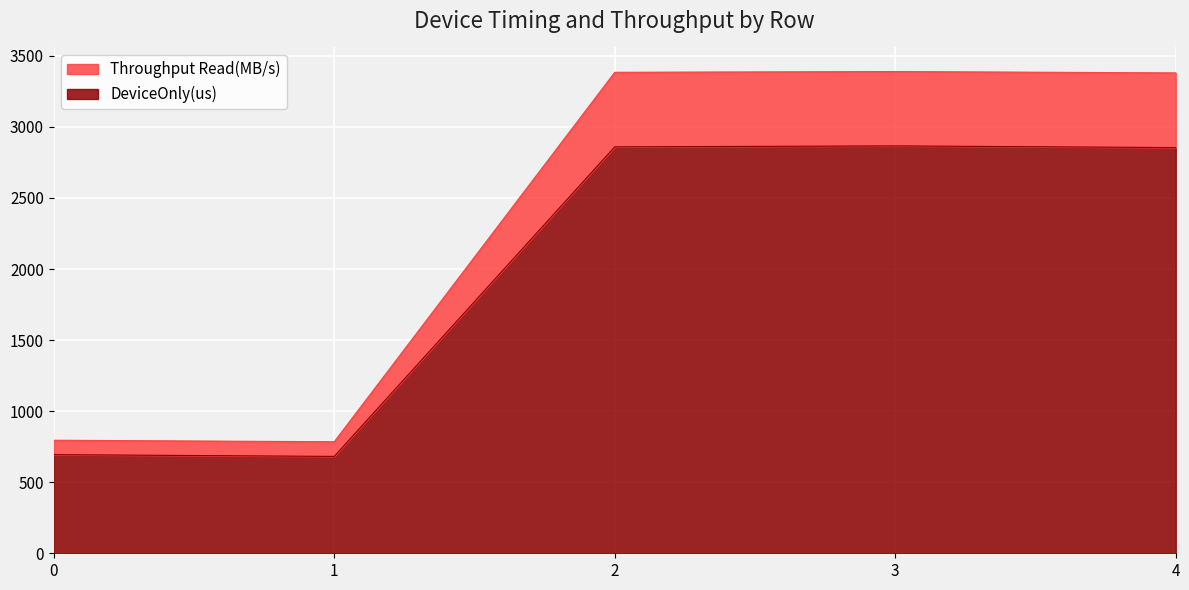

True or false: Actual(GFLOP/s) and n_OPS cross at least once.

False